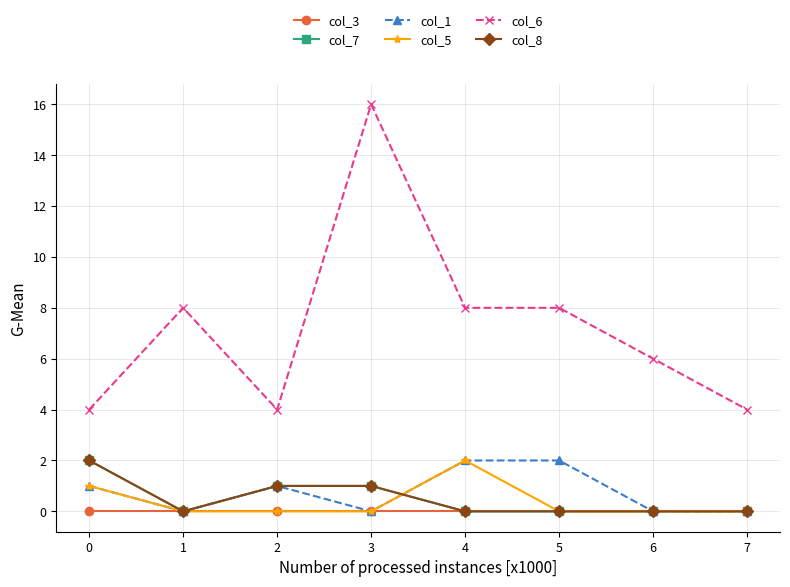

Reading left to right, what are all the values shown in this chart?

col_3: 0=0	1=0	2=0	3=0	4=0	5=0	6=0	7=0
col_7: 0=2	1=0	2=1	3=1	4=0	5=0	6=0	7=0
col_1: 0=1	1=0	2=1	3=0	4=2	5=2	6=0	7=0
col_5: 0=1	1=0	2=0	3=0	4=2	5=0	6=0	7=0
col_6: 0=4	1=8	2=4	3=16	4=8	5=8	6=6	7=4
col_8: 0=2	1=0	2=1	3=1	4=0	5=0	6=0	7=0